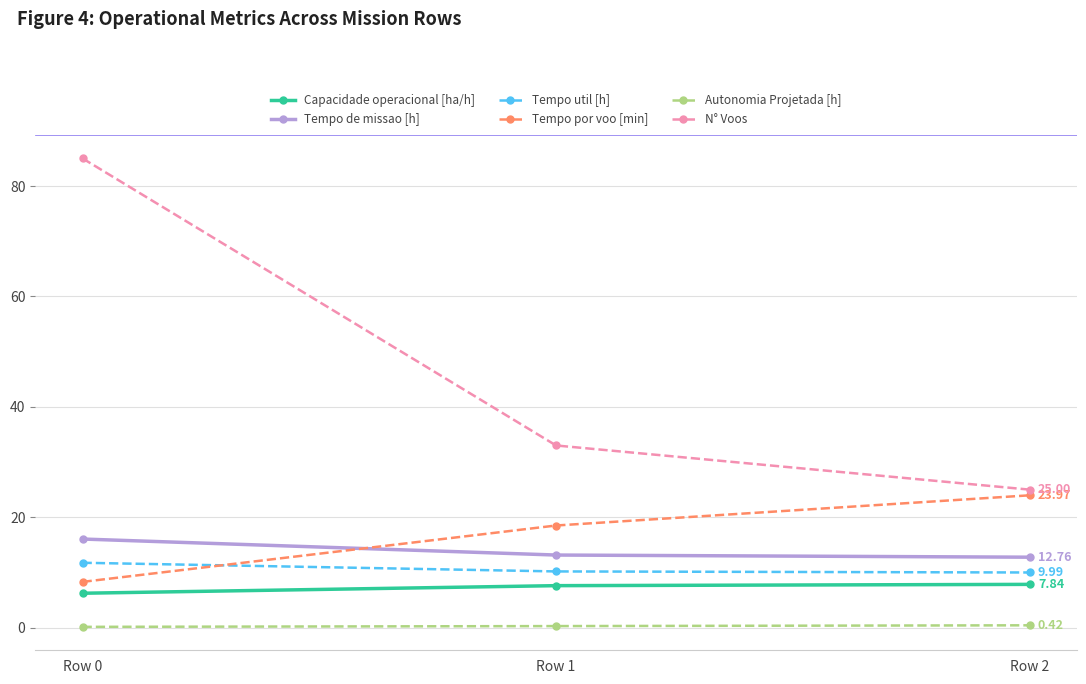

What is the value of the Tempo por voo [min] point at the 3rd from the left?

24.0